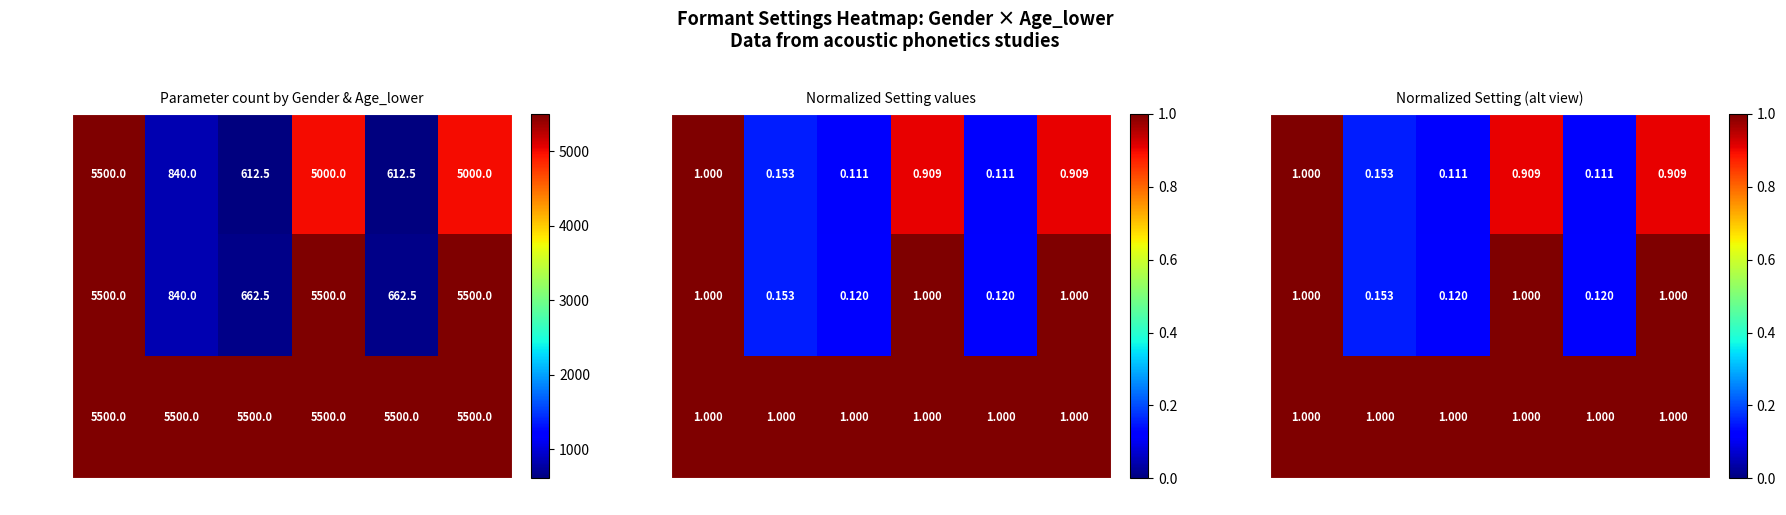

What is the highest value of the NA series?

1.0